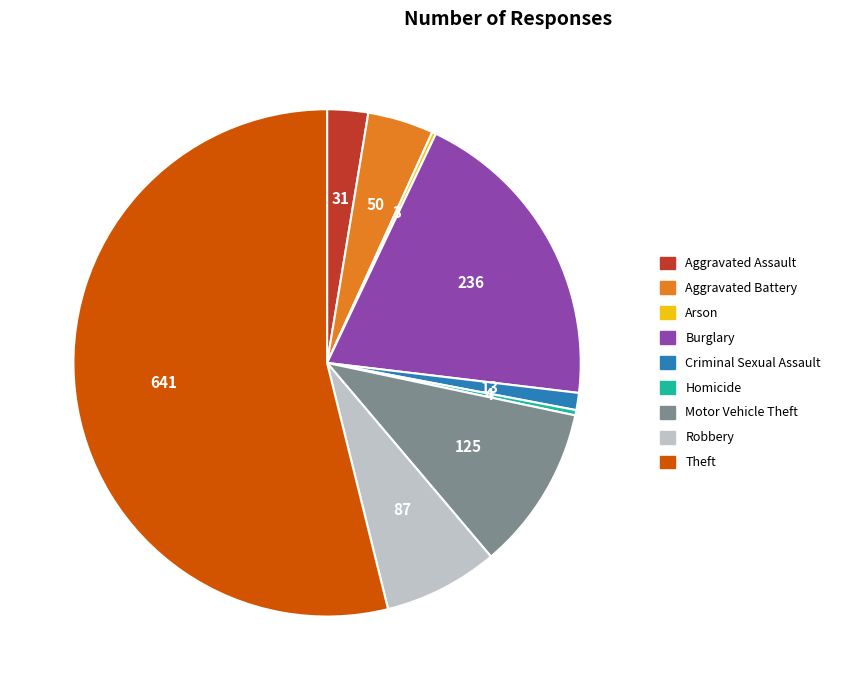

Does Theft account for over 50% of the chart?

Yes